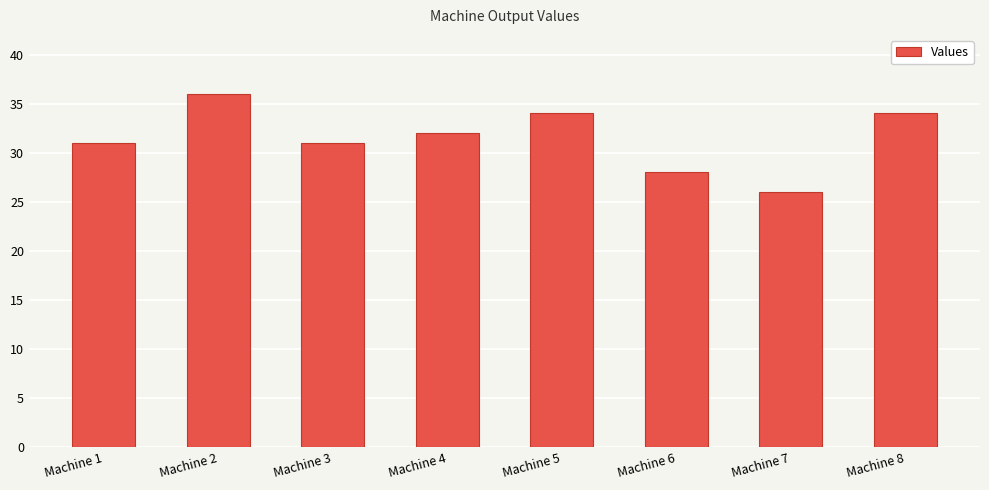

What is the average value?

32